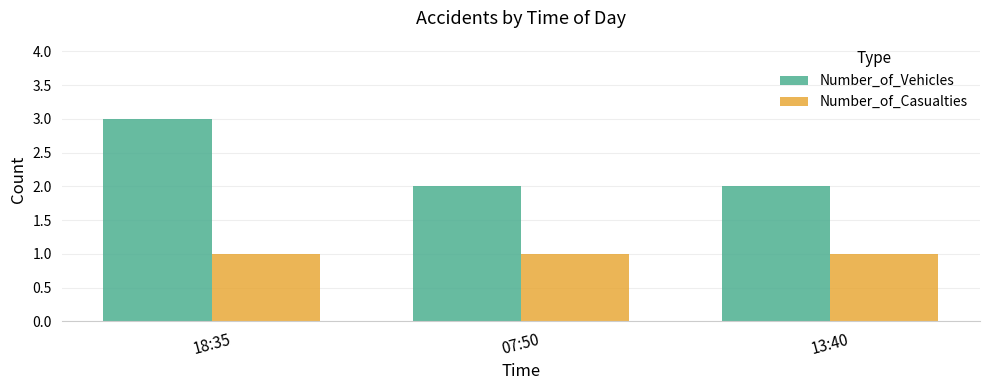

The value of Number_of_Vehicles at 07:50 is 2. True or false?

True